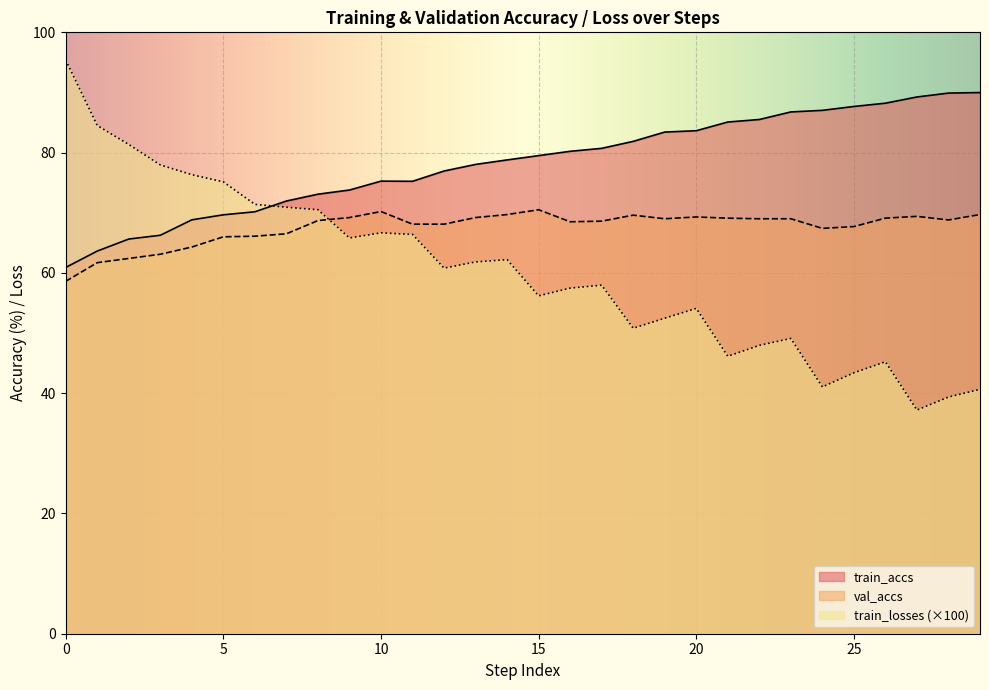

Rank the series at 2 from lowest to highest value.

val_accs, train_accs, train_losses